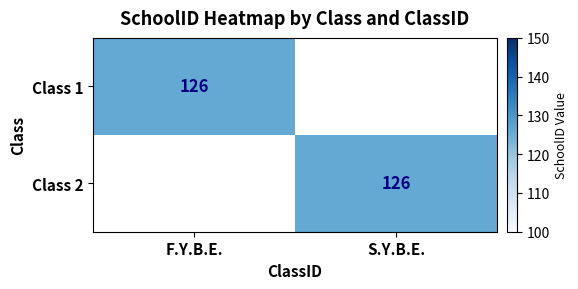

The Class 2 series shows 126 at S.Y.B.E.. True or false?

True